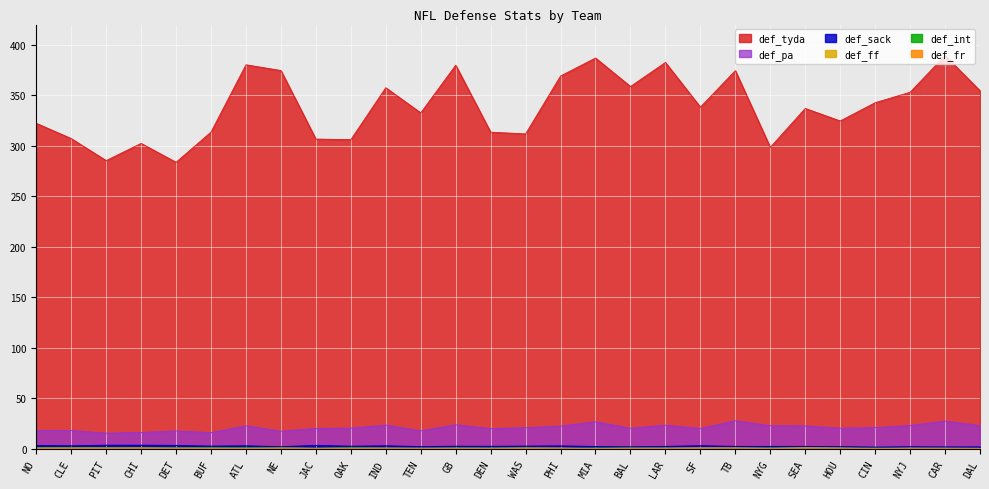

At which label does def_ff first exceed 1?

NO